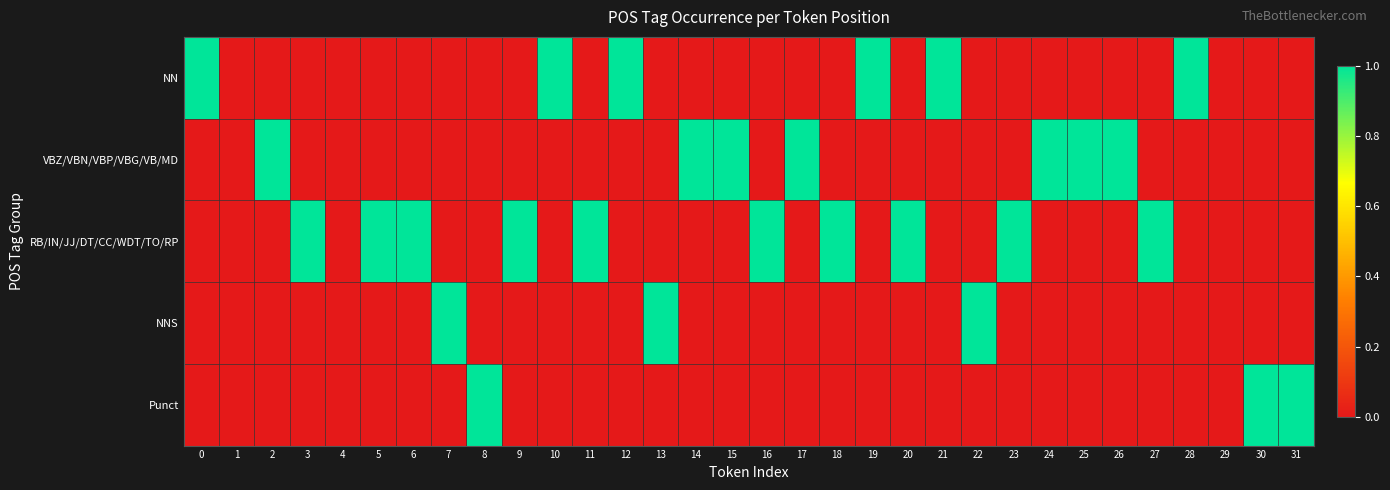

Reading right to left, extract all data points from this chart.

NN: 31=0	30=0	29=0	28=1	27=0	26=0	25=0	24=0	23=0	22=0	21=1	20=0	19=1	18=0	17=0	16=0	15=0	14=0	13=0	12=1	11=0	10=1	9=0	8=0	7=0	6=0	5=0	4=0	3=0	2=0	1=0	0=1
VBZ/VBN/VBP/VBG/VB/MD: 31=0	30=0	29=0	28=0	27=0	26=1	25=1	24=1	23=0	22=0	21=0	20=0	19=0	18=0	17=1	16=0	15=1	14=1	13=0	12=0	11=0	10=0	9=0	8=0	7=0	6=0	5=0	4=0	3=0	2=1	1=0	0=0
RB/IN/JJ/DT/CC/WDT/TO/RP: 31=0	30=0	29=0	28=0	27=1	26=0	25=0	24=0	23=1	22=0	21=0	20=1	19=0	18=1	17=0	16=1	15=0	14=0	13=0	12=0	11=1	10=0	9=1	8=0	7=0	6=1	5=1	4=0	3=1	2=0	1=0	0=0
NNS: 31=0	30=0	29=0	28=0	27=0	26=0	25=0	24=0	23=0	22=1	21=0	20=0	19=0	18=0	17=0	16=0	15=0	14=0	13=1	12=0	11=0	10=0	9=0	8=0	7=1	6=0	5=0	4=0	3=0	2=0	1=0	0=0
Punct: 31=1	30=1	29=0	28=0	27=0	26=0	25=0	24=0	23=0	22=0	21=0	20=0	19=0	18=0	17=0	16=0	15=0	14=0	13=0	12=0	11=0	10=0	9=0	8=1	7=0	6=0	5=0	4=0	3=0	2=0	1=0	0=0